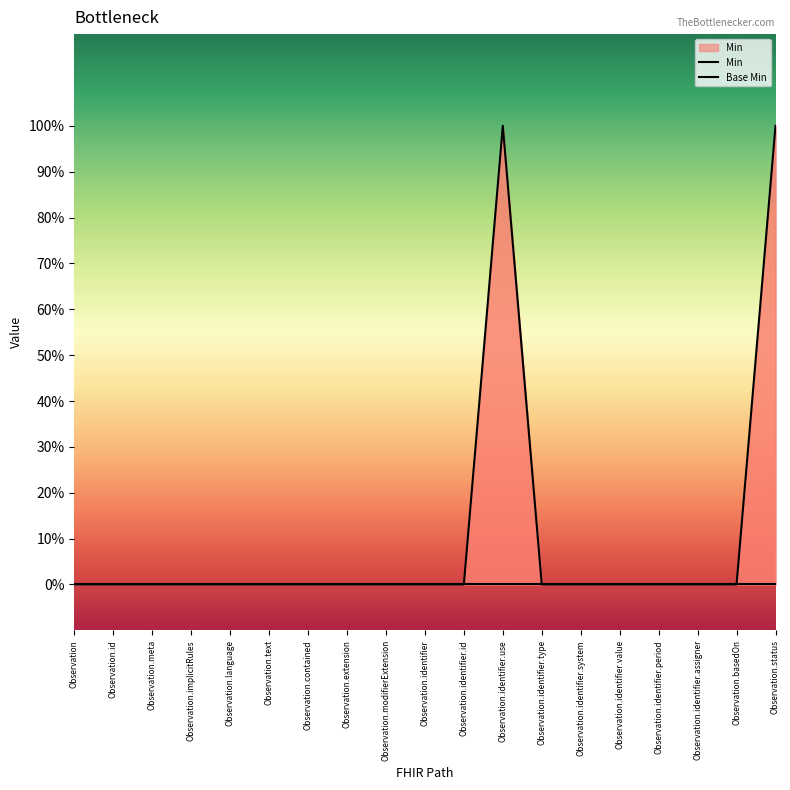

How many lines are shown in the chart?

2